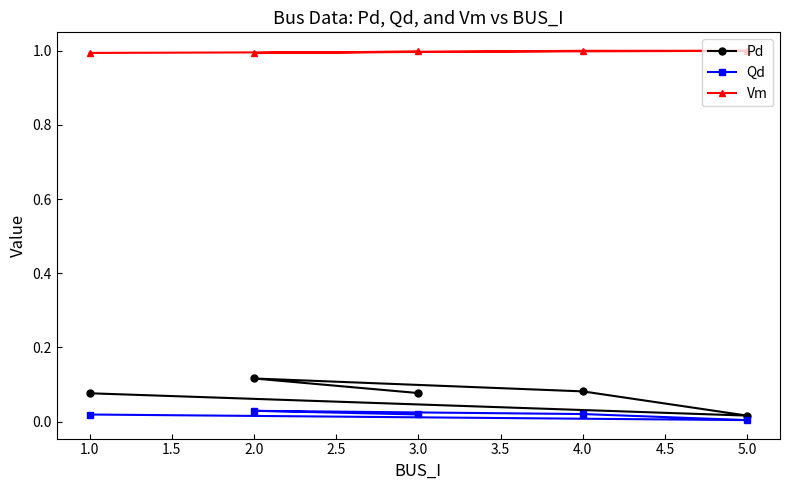

At 4.0, list the series in order from largest to smallest.

Vm, Pd, Qd